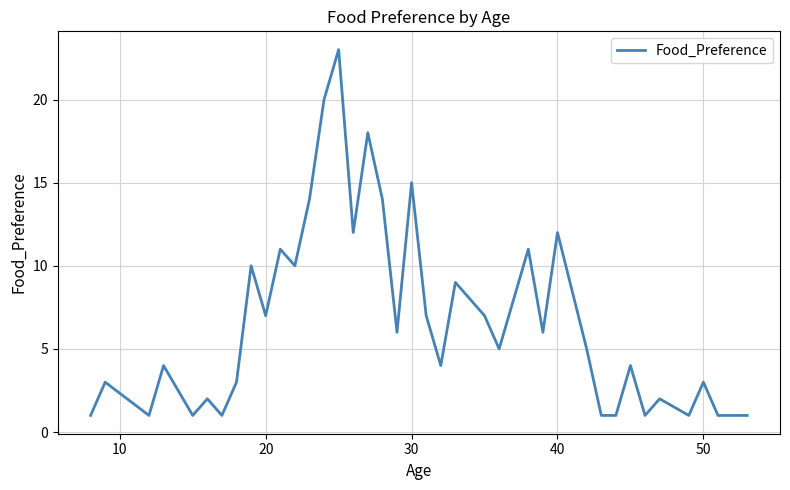

What is the difference between the maximum and minimum values?

22